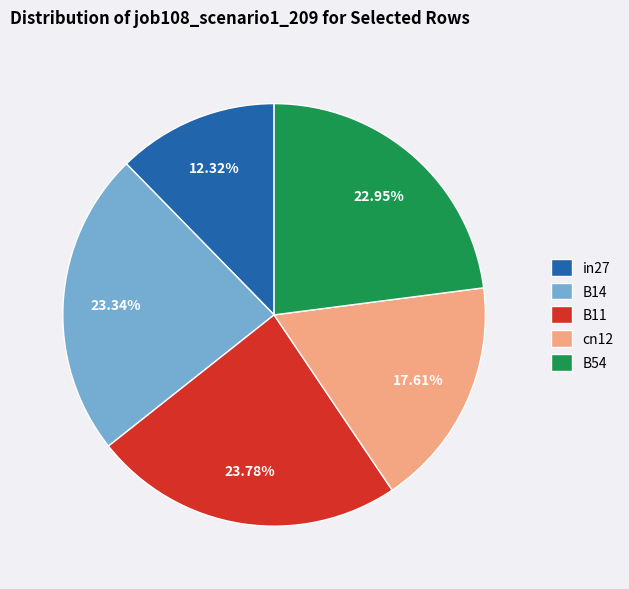

How many segments does this pie chart have?

5